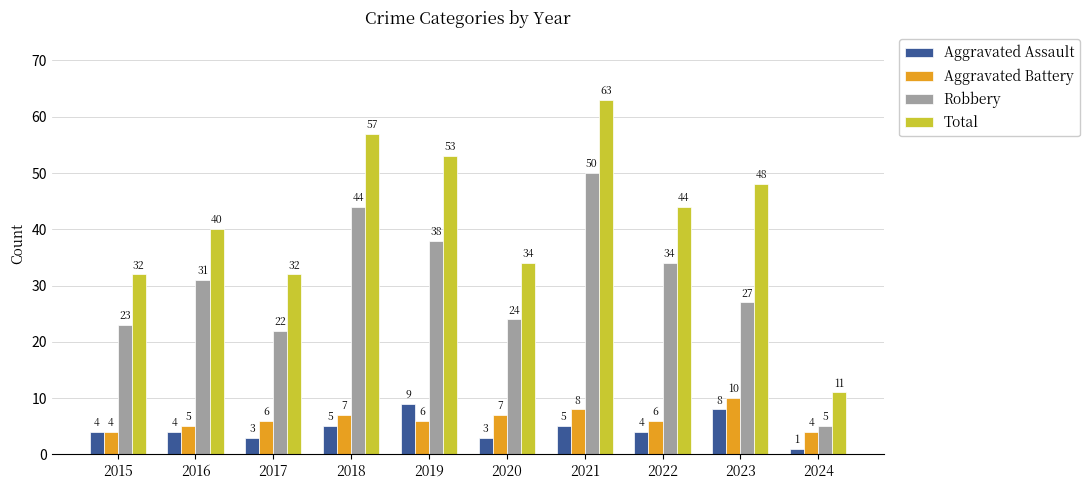

Is the value of Aggravated Battery at 2019 greater than the value of Robbery at 2018?

No